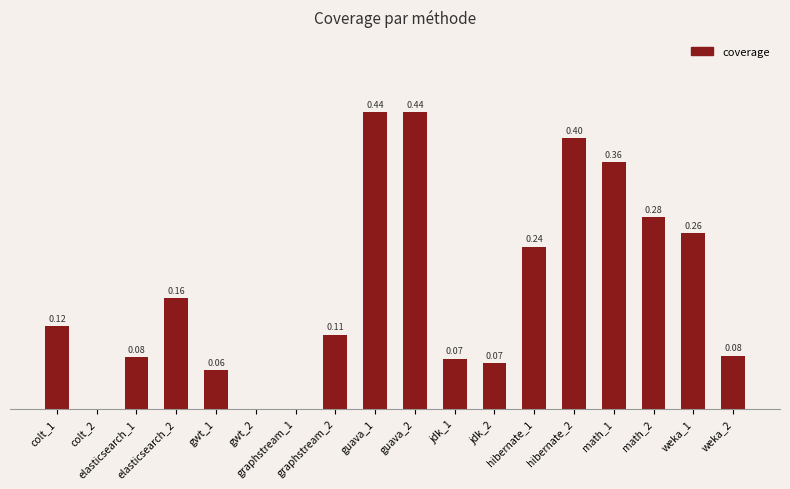

List the labels in order of value, largest first.

guava_1, guava_2, hibernate_2, math_1, math_2, weka_1, hibernate_1, elasticsearch_2, colt_1, graphstream_2, weka_2, elasticsearch_1, jdk_1, jdk_2, gwt_1, colt_2, gwt_2, graphstream_1